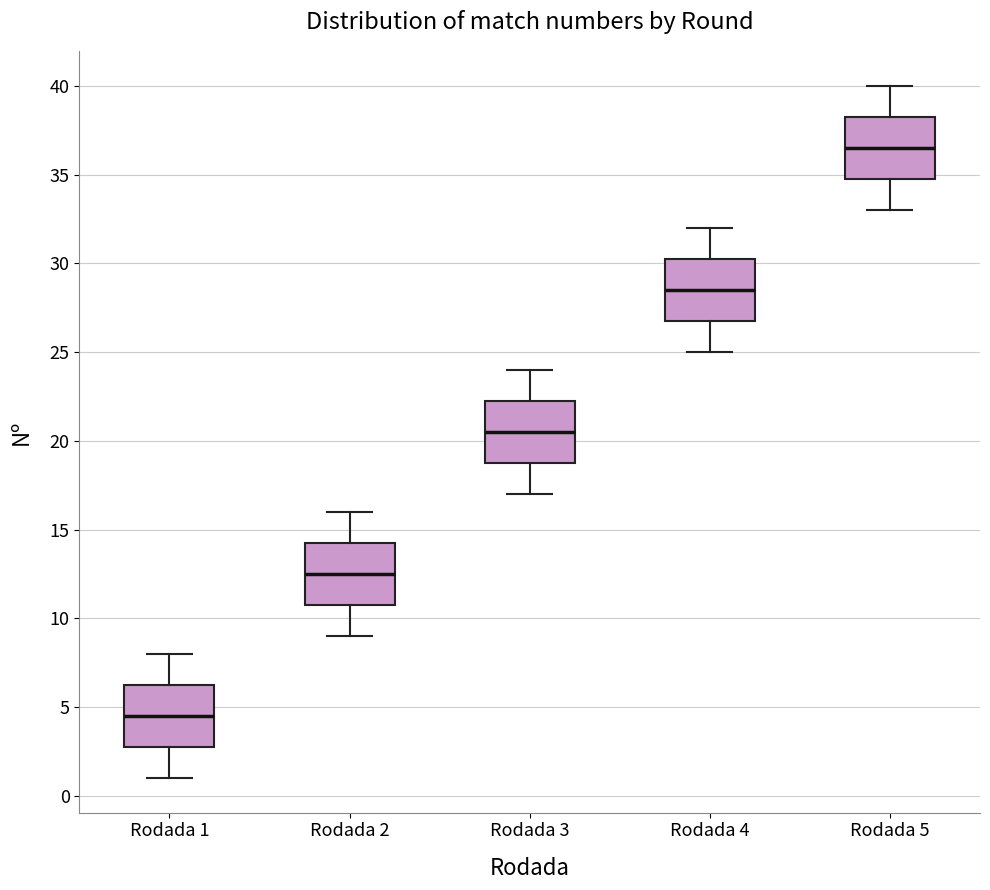

Reading left to right, transcribe this box plot: for each box, give where its median line is, the range the box spans, and where its two whiskers end, as read against the y-axis. The values are not printed on the chart, so give them approximately, as read against the axis.

Rodada 1: median 4.5, box 3.0 to 6.5, whiskers 1.0 to 8.0
Rodada 2: median 12.5, box 11.0 to 14.5, whiskers 9.0 to 16.0
Rodada 3: median 20.5, box 19.0 to 22.5, whiskers 17.0 to 24.0
Rodada 4: median 28.5, box 27.0 to 30.5, whiskers 25.0 to 32.0
Rodada 5: median 36.5, box 35.0 to 38.5, whiskers 33.0 to 40.0